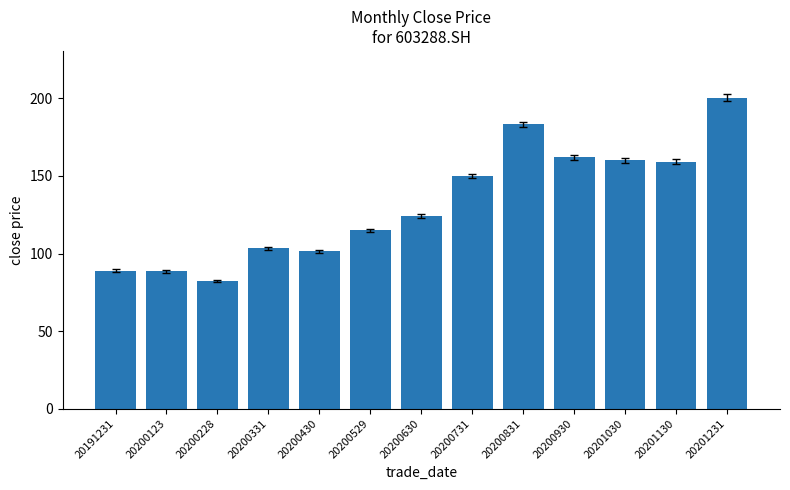

Approximately how many times larger is the value at 20200430 compared to 20200123?

1.1